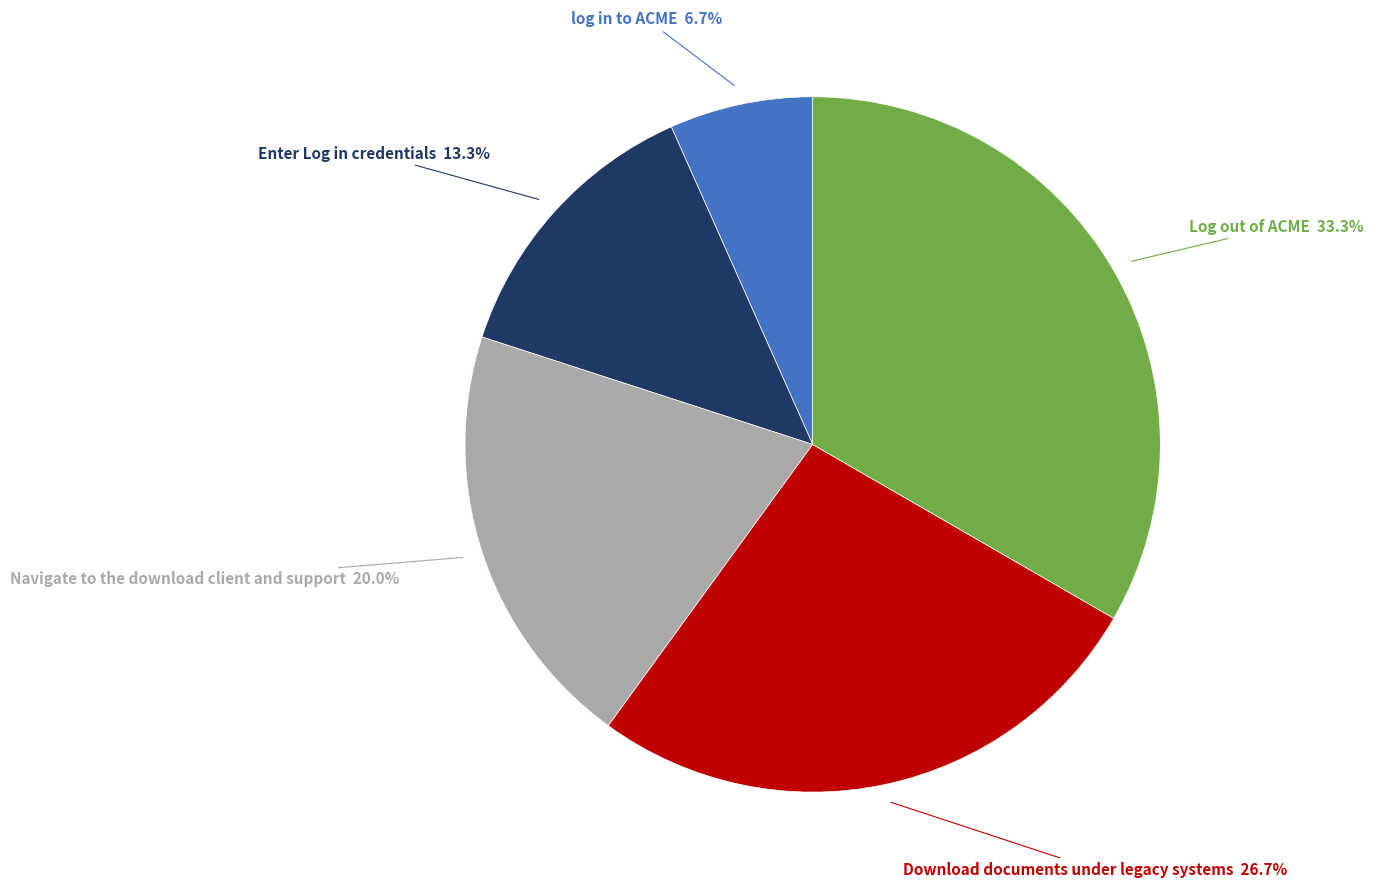

Is it true that log in to ACME is 7% of the pie?

True